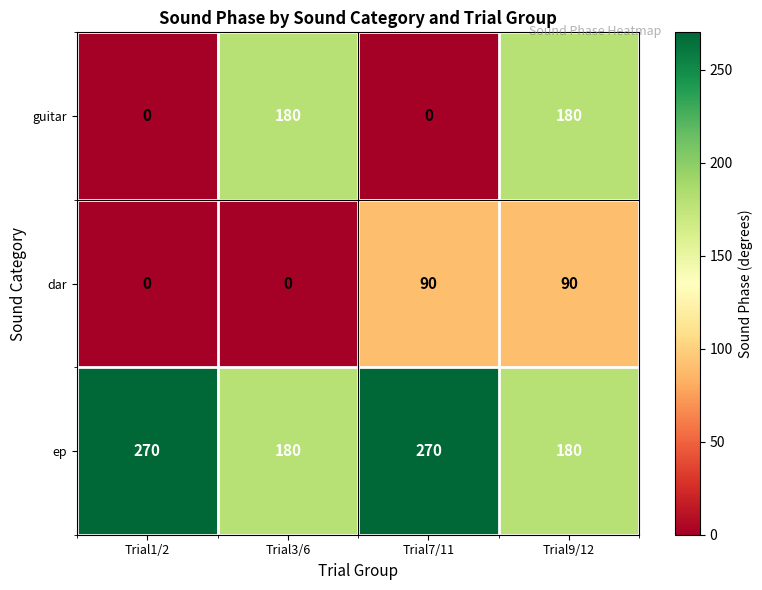

What is the maximum value shown in the chart?

270